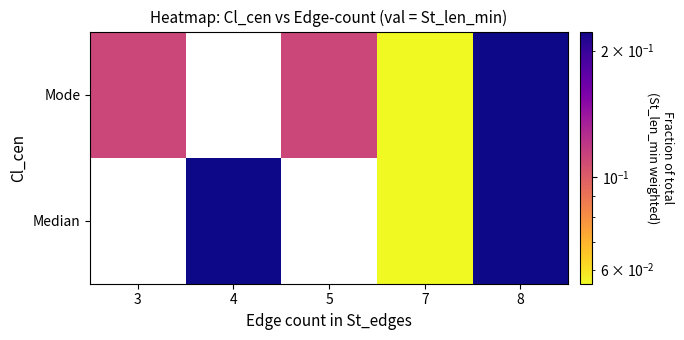

At how many categories does at least one series exceed 0?

5